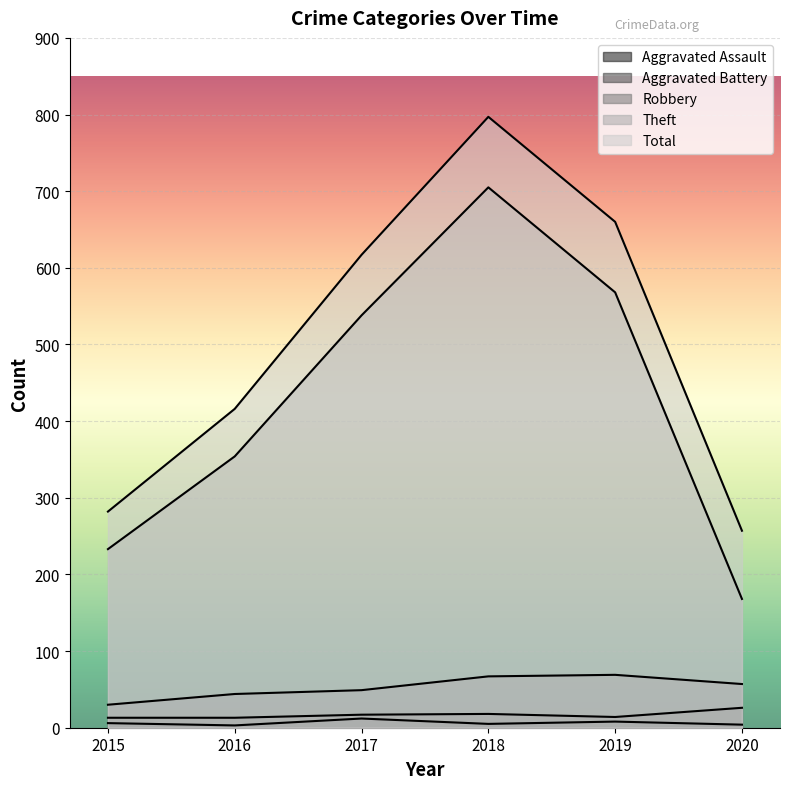

Between 2017 and 2020, which series saw the biggest shift?

Theft